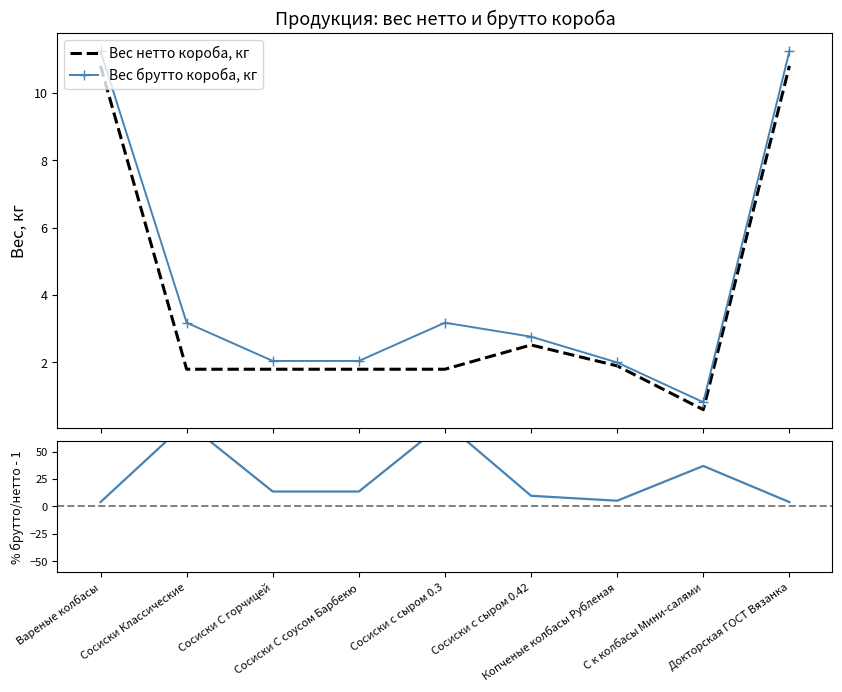

Which series has the largest range (max minus min)?

% брутто/нетто - 1